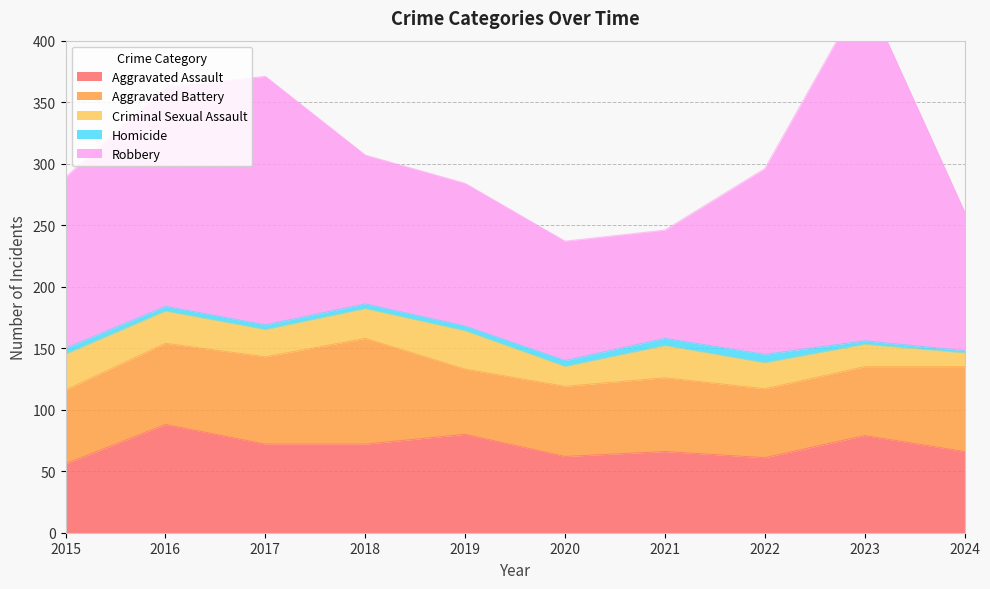

How many data points in Homicide are above 4?

4